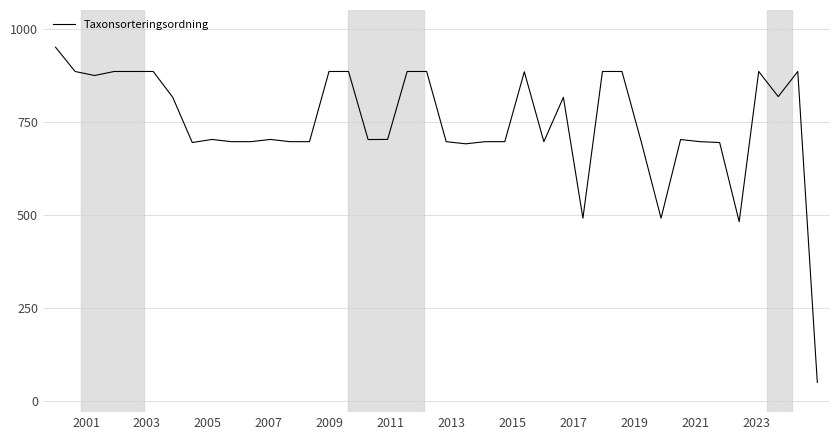

What is the greatest value displayed?

950.0